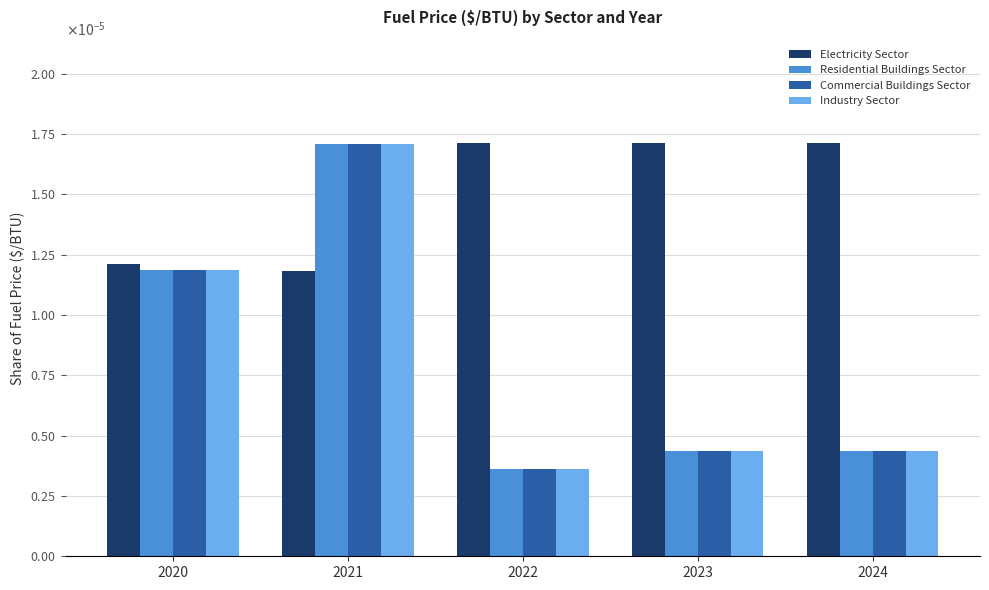

Is it true that Electricity Sector equals 0.0 at 2023?

True